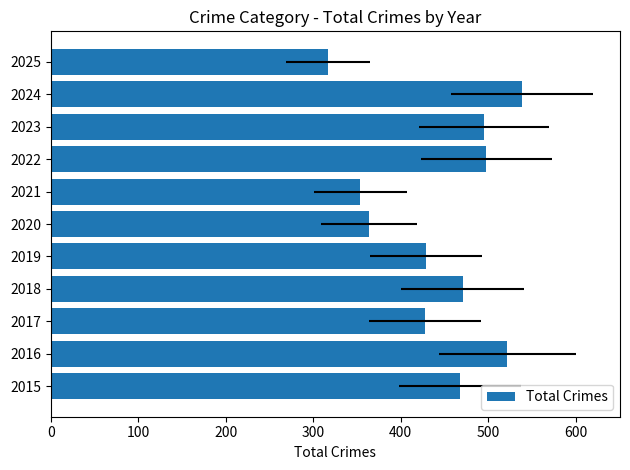

What is the smallest value displayed?

317